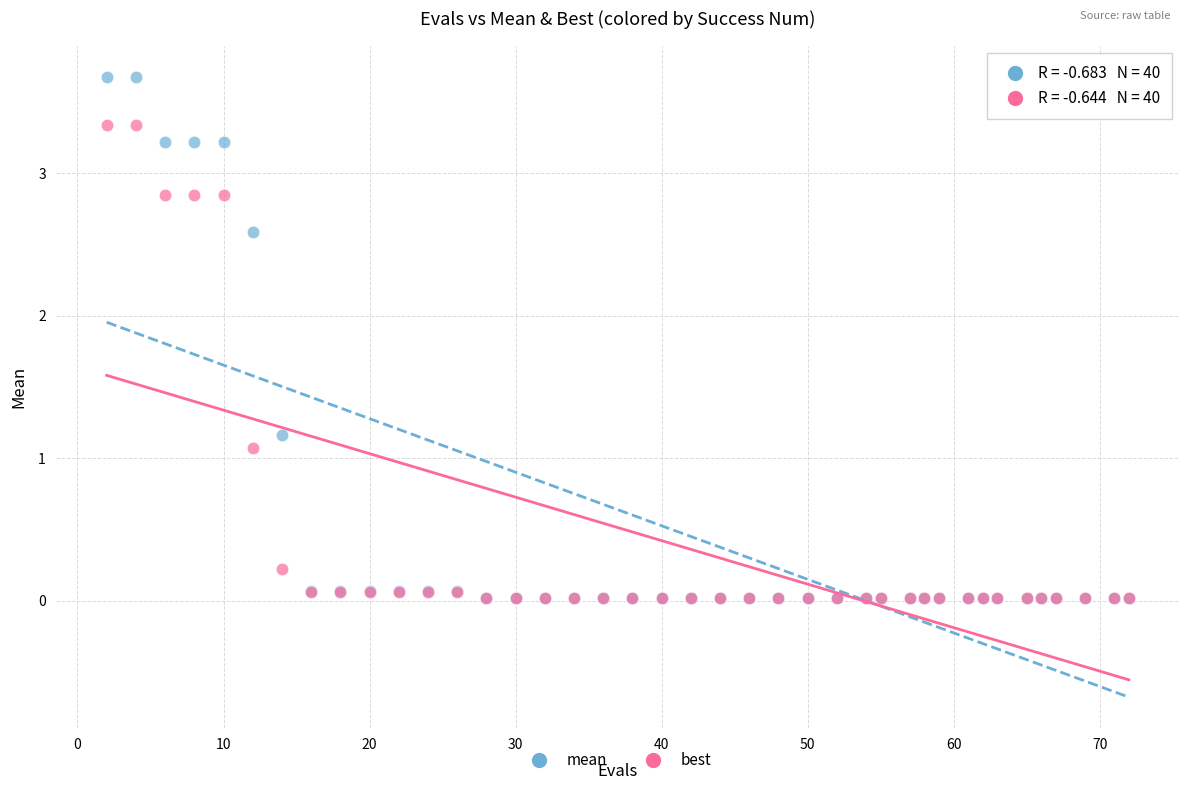

In the mean series, what Y value is closest to 1?

1.2